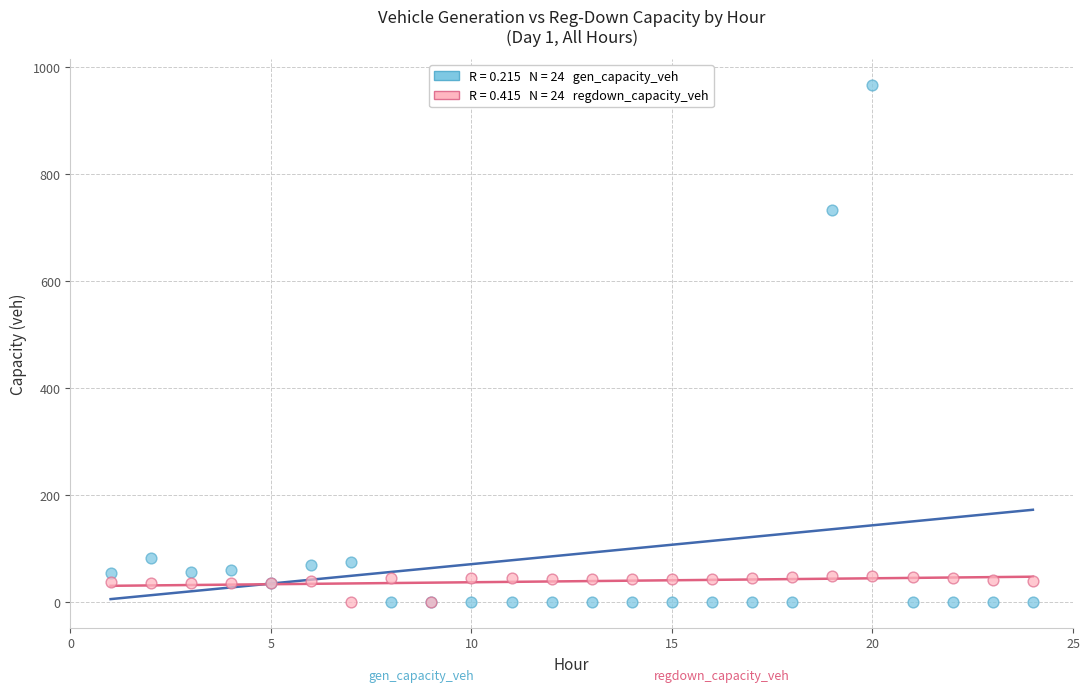

Across all series, what Y value is closest to 483?

732.5